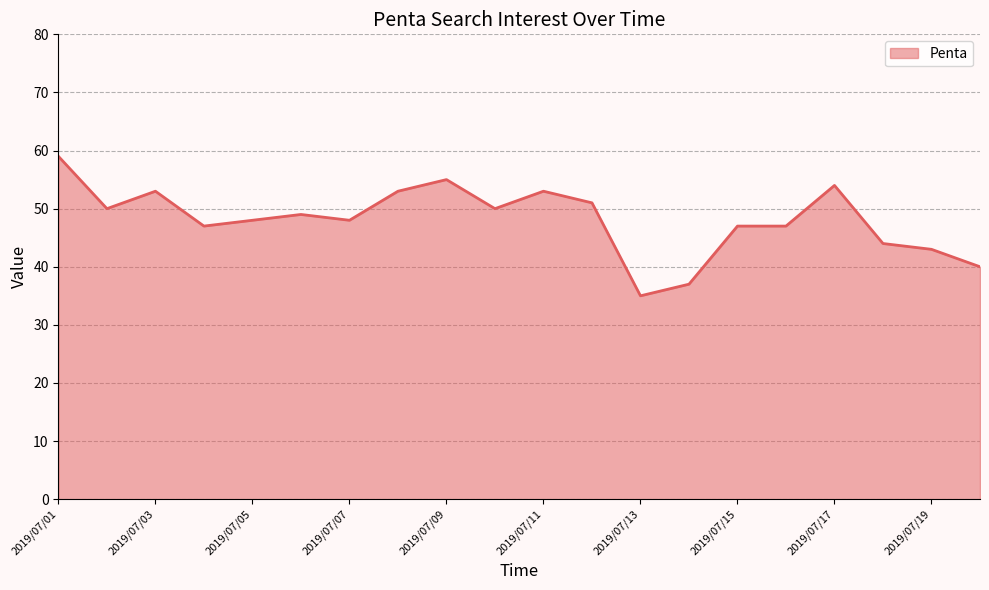

What is the maximum value shown in the chart?

59